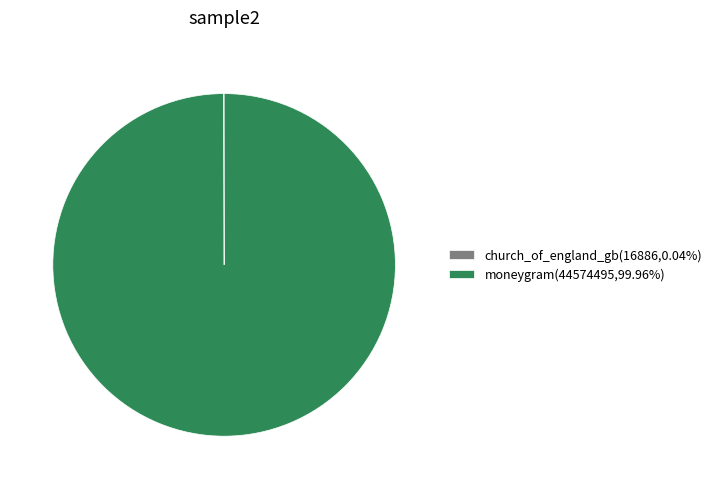

Which category has the biggest portion of the pie?

moneygram